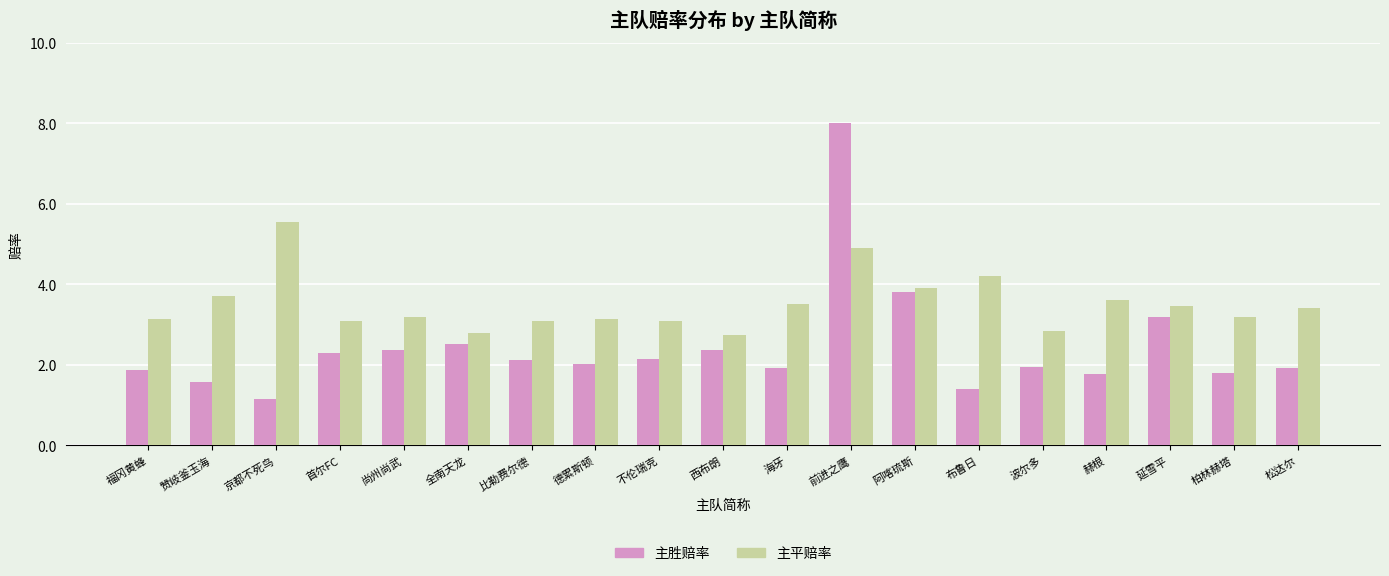

What is the spread (max minus min) of values at 赫根?

1.8